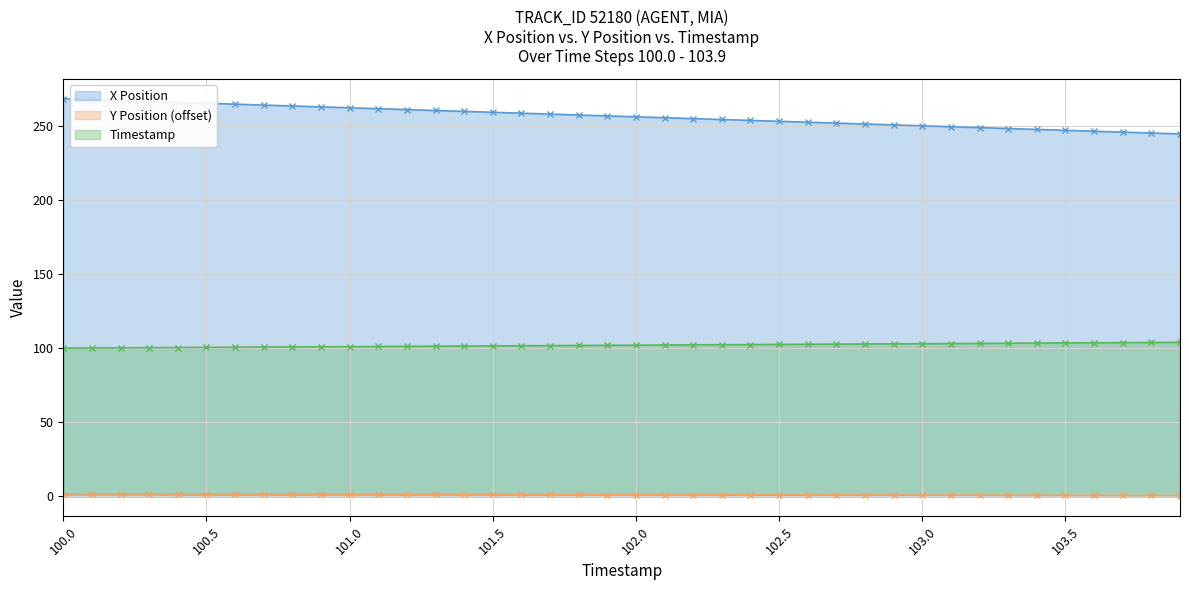

List the series in order of their peak value, lowest first.

Y Position (offset), Timestamp, X Position